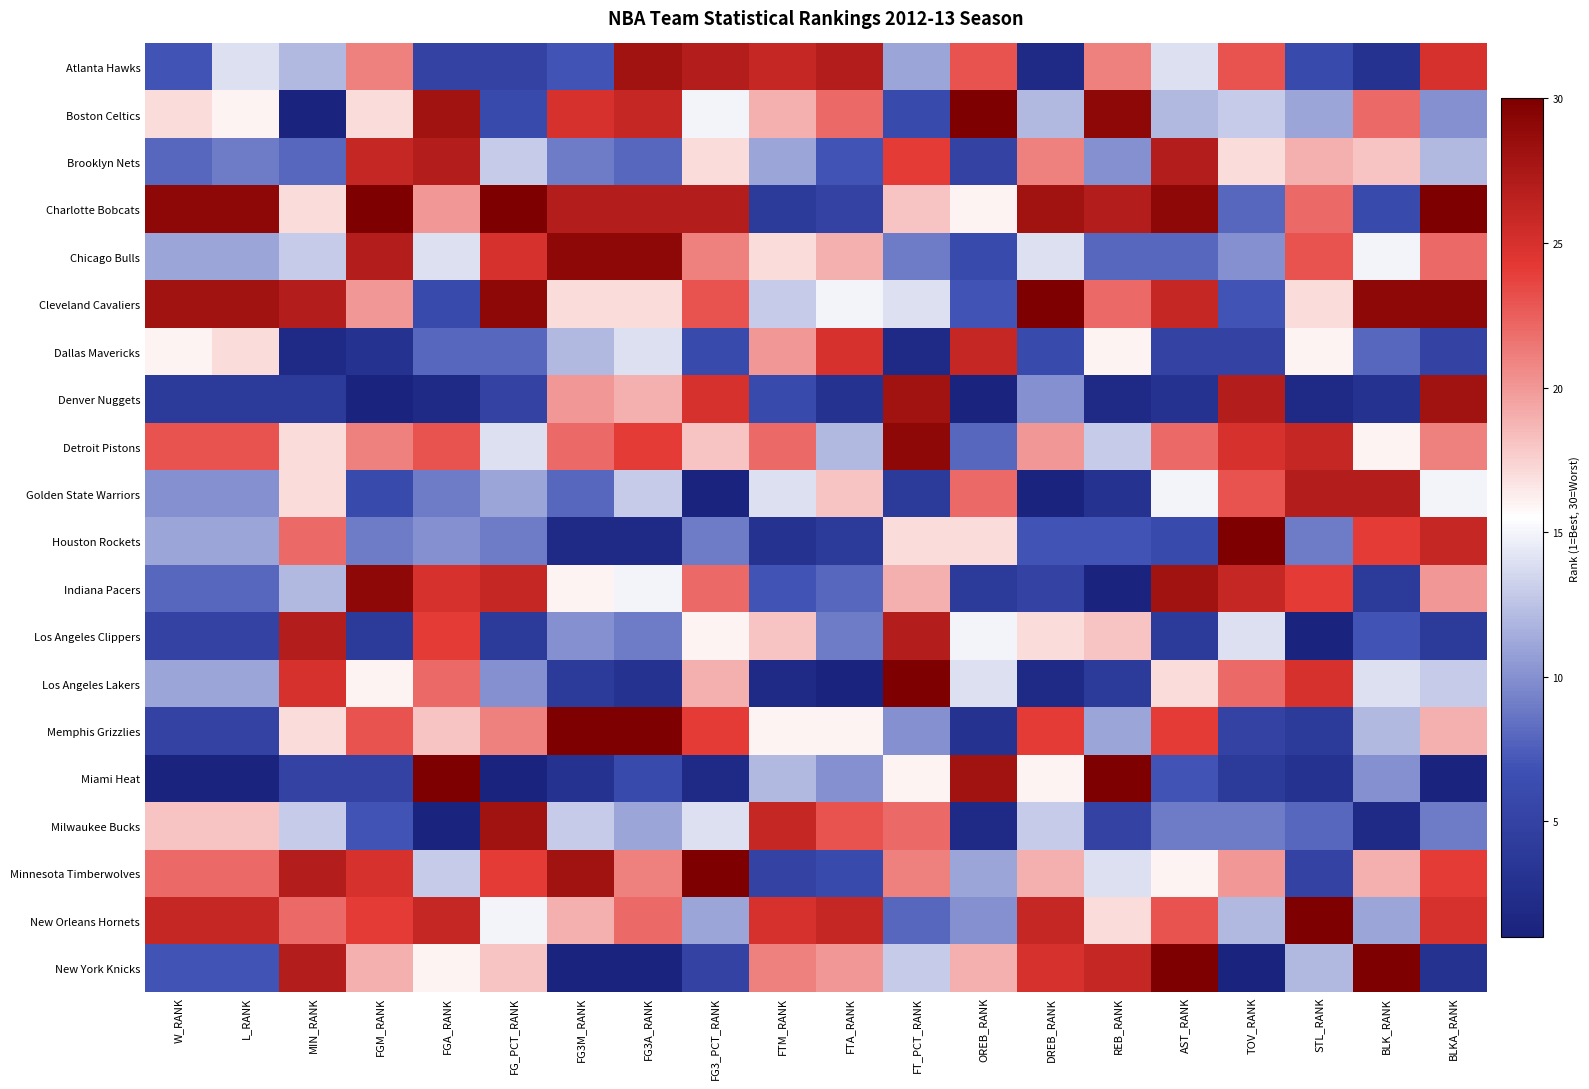

What is the total value across all series at FG3M_RANK?

302